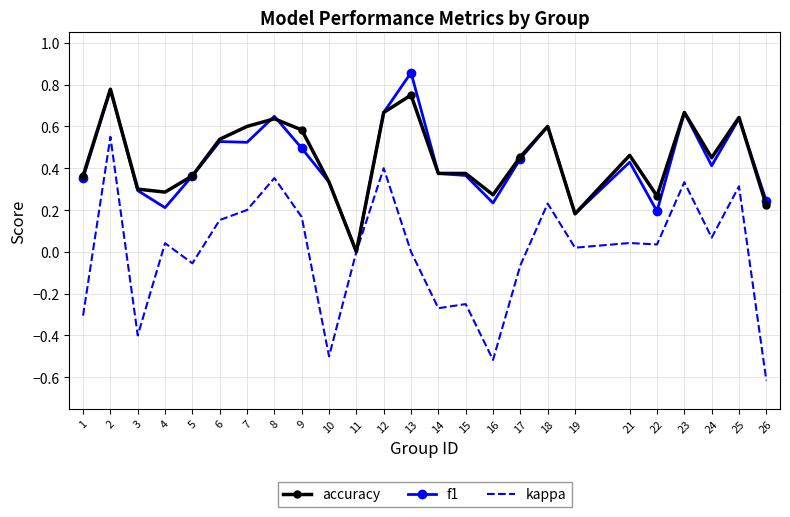

Is it true that f1 equals 0.6 at 11?

False